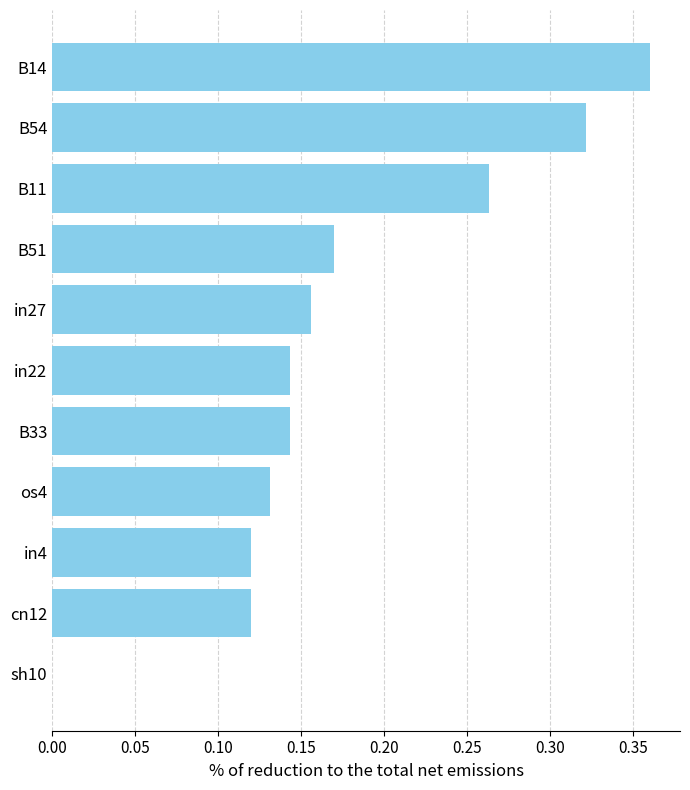

How many series are shown in this chart?

1